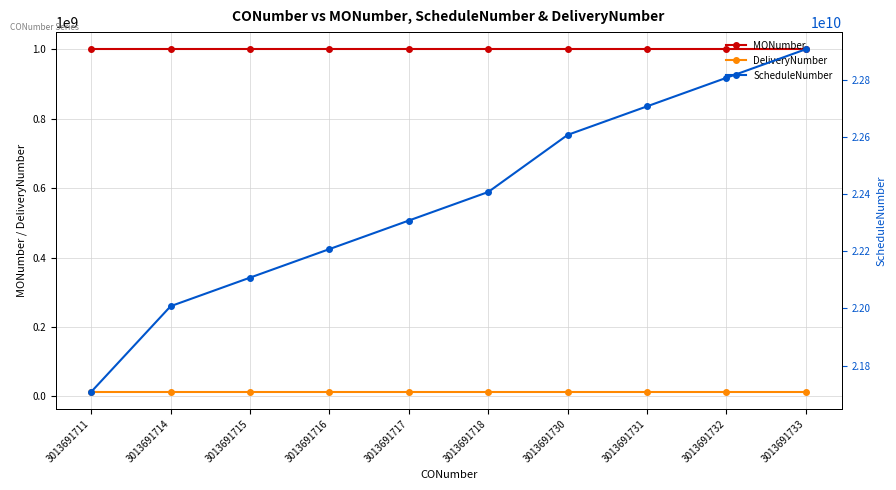

What is the difference between the DeliveryNumber values at 3013691717 and 3013691711?

12